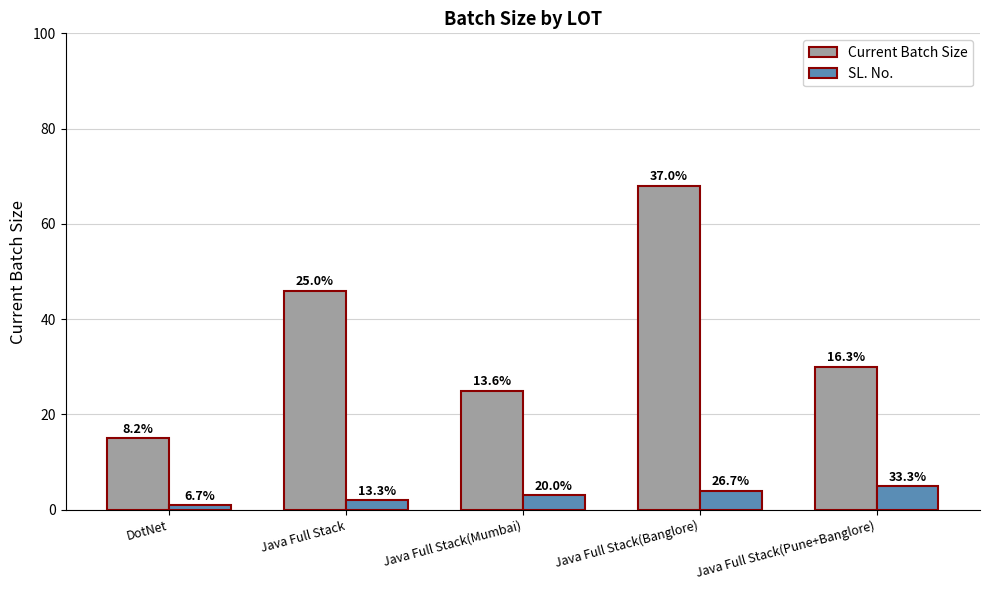

How many bars are there in total?

10